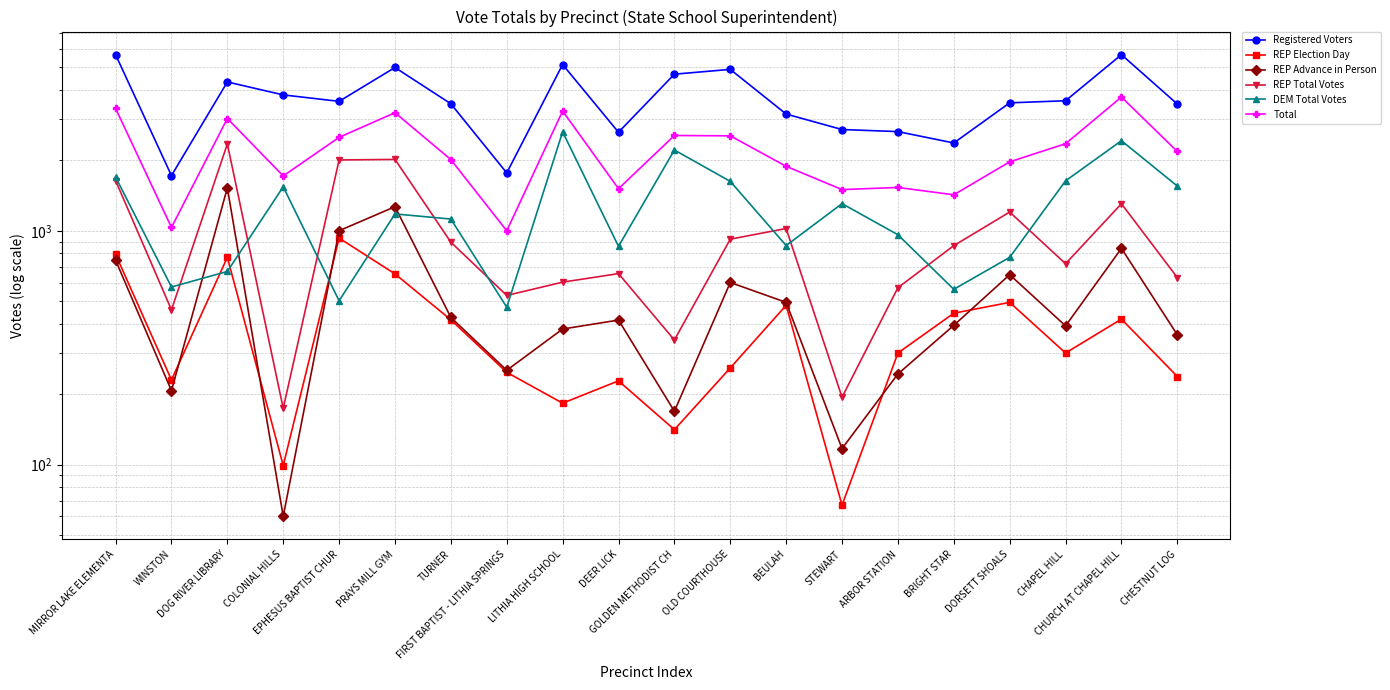

Reading left to right, extract all data points from this chart.

Registered Voters: 5674	1723	4335	3816	3581	4999	3496	1769	5148	2641	4680	4907	3159	2713	2658	2376	3529	3602	5672	3487
REP Election Day: 793	230	770	99	931	654	416	248	183	228	141	259	480	67	300	444	494	300	419	238
REP Advance in Person: 749	207	1527	60	1001	1268	426	253	380	415	169	601	494	117	244	394	649	392	841	359
REP Total Votes: 1641	459	2354	174	2010	2021	894	529	603	656	341	921	1023	194	571	864	1203	723	1306	631
DEM Total Votes: 1699	575	670	1543	502	1181	1123	471	2652	858	2217	1628	865	1307	962	562	770	1636	2430	1554
Total: 3340	1034	3024	1717	2512	3202	2017	1000	3255	1514	2558	2549	1888	1501	1533	1426	1973	2359	3736	2185